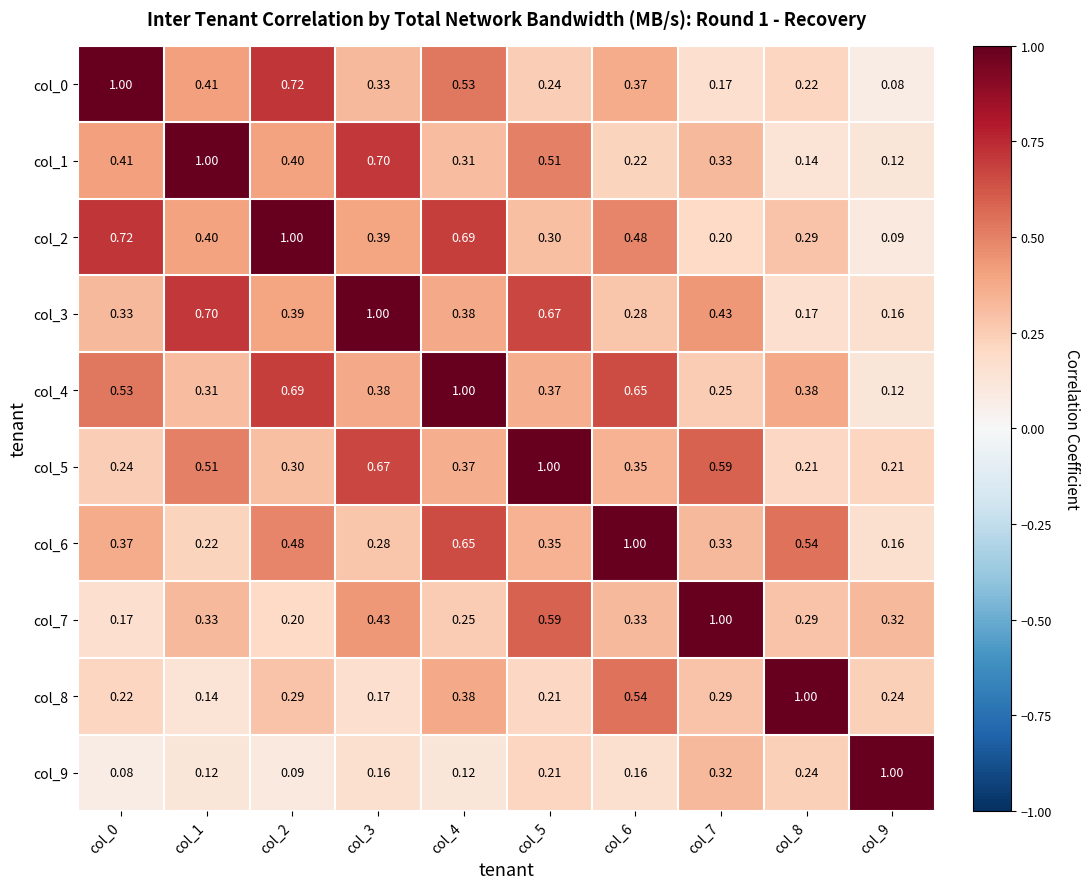

Reading left to right, transcribe all the data shown in this chart.

col_0: col_0=1.0	col_1=0.4	col_2=0.7	col_3=0.3	col_4=0.5	col_5=0.2	col_6=0.4	col_7=0.2	col_8=0.2	col_9=0.1
col_1: col_0=0.4	col_1=1.0	col_2=0.4	col_3=0.7	col_4=0.3	col_5=0.5	col_6=0.2	col_7=0.3	col_8=0.1	col_9=0.1
col_2: col_0=0.7	col_1=0.4	col_2=1.0	col_3=0.4	col_4=0.7	col_5=0.3	col_6=0.5	col_7=0.2	col_8=0.3	col_9=0.1
col_3: col_0=0.3	col_1=0.7	col_2=0.4	col_3=1.0	col_4=0.4	col_5=0.7	col_6=0.3	col_7=0.4	col_8=0.2	col_9=0.2
col_4: col_0=0.5	col_1=0.3	col_2=0.7	col_3=0.4	col_4=1.0	col_5=0.4	col_6=0.7	col_7=0.2	col_8=0.4	col_9=0.1
col_5: col_0=0.2	col_1=0.5	col_2=0.3	col_3=0.7	col_4=0.4	col_5=1.0	col_6=0.3	col_7=0.6	col_8=0.2	col_9=0.2
col_6: col_0=0.4	col_1=0.2	col_2=0.5	col_3=0.3	col_4=0.7	col_5=0.3	col_6=1.0	col_7=0.3	col_8=0.5	col_9=0.2
col_7: col_0=0.2	col_1=0.3	col_2=0.2	col_3=0.4	col_4=0.2	col_5=0.6	col_6=0.3	col_7=1.0	col_8=0.3	col_9=0.3
col_8: col_0=0.2	col_1=0.1	col_2=0.3	col_3=0.2	col_4=0.4	col_5=0.2	col_6=0.5	col_7=0.3	col_8=1.0	col_9=0.2
col_9: col_0=0.1	col_1=0.1	col_2=0.1	col_3=0.2	col_4=0.1	col_5=0.2	col_6=0.2	col_7=0.3	col_8=0.2	col_9=1.0